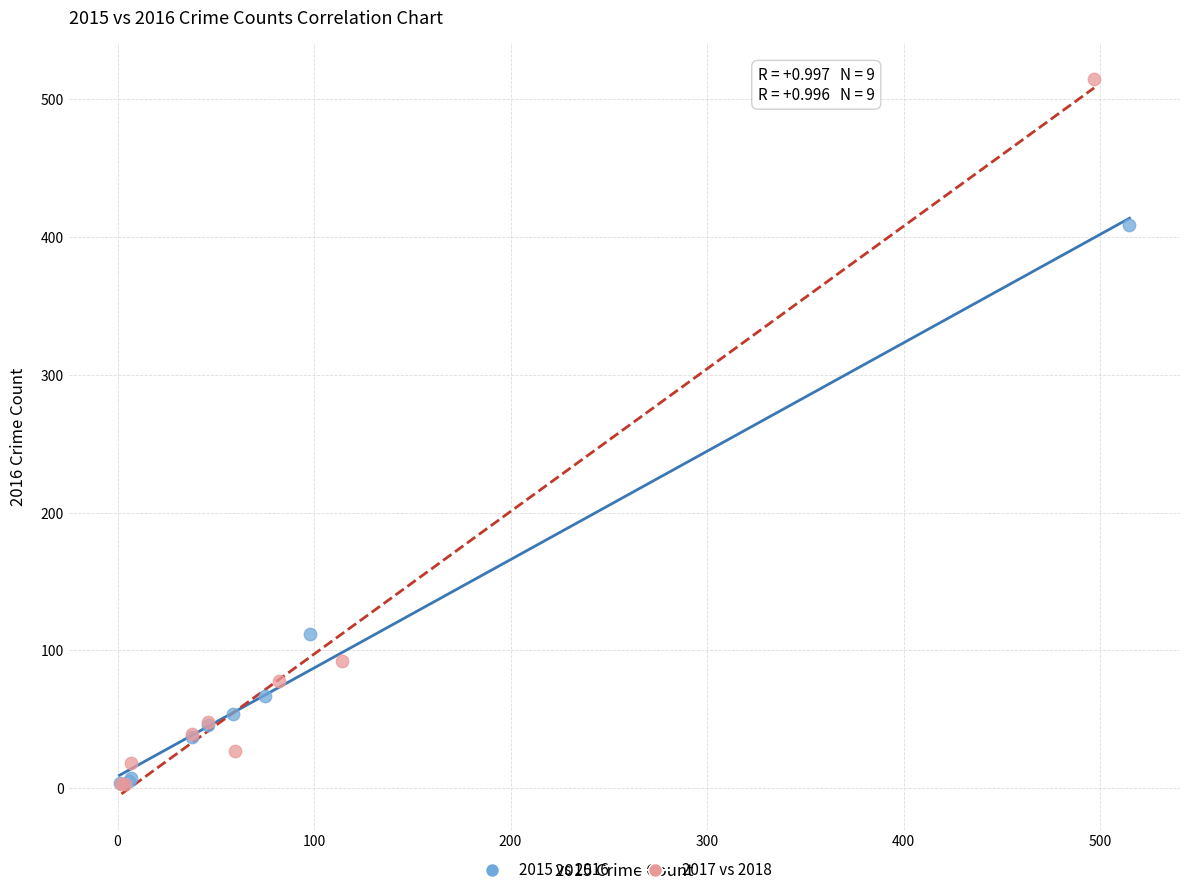

Which series has the largest Y range (max minus min)?

2017 vs 2018